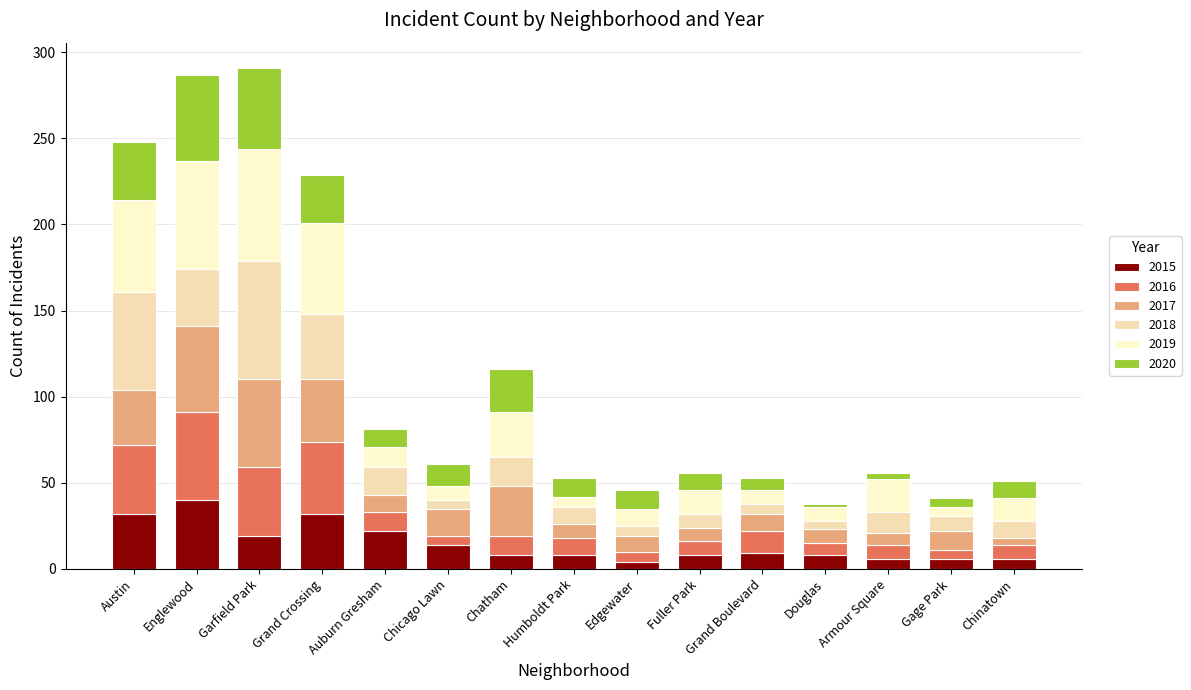

The 2019 series shows 12 at Grand Boulevard. True or false?

False